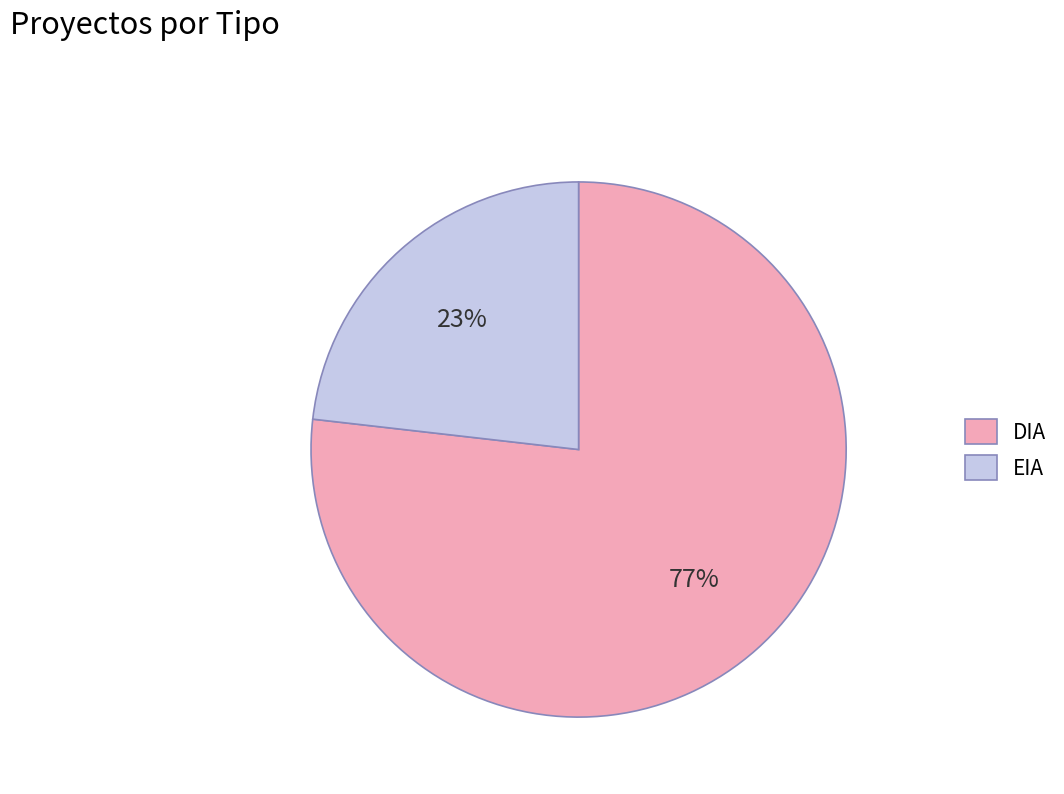

What is the largest slice in the pie chart?

DIA